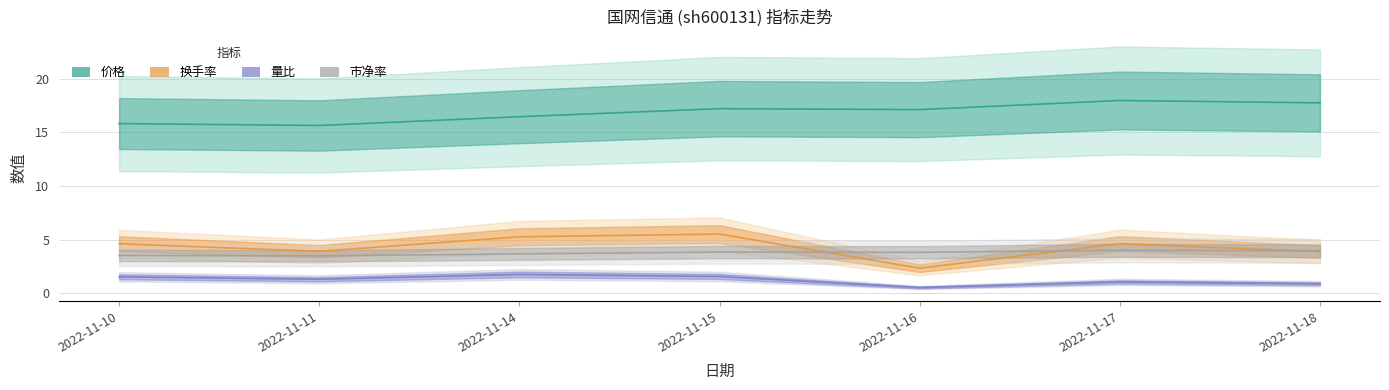

What is the difference between the highest and lowest values at 2022-11-11?

14.3